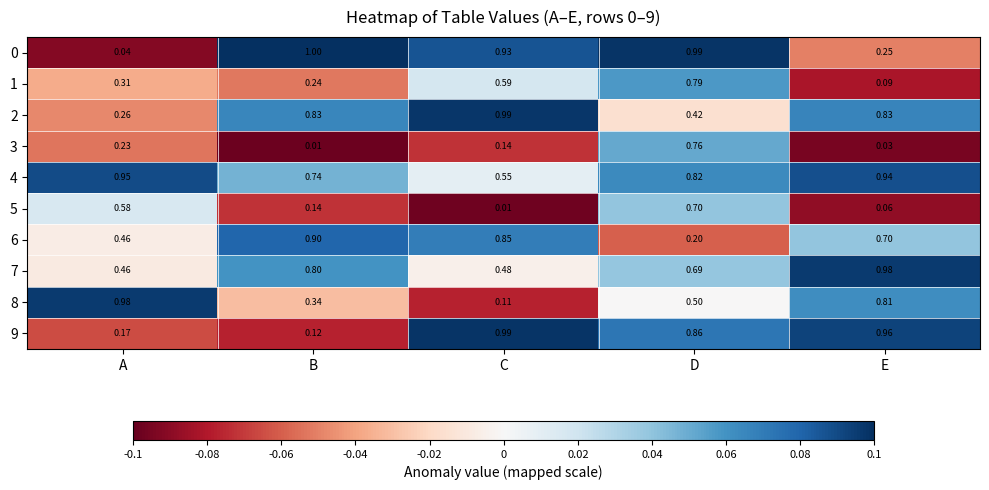

Where is 4 nearest to the value 0?

C